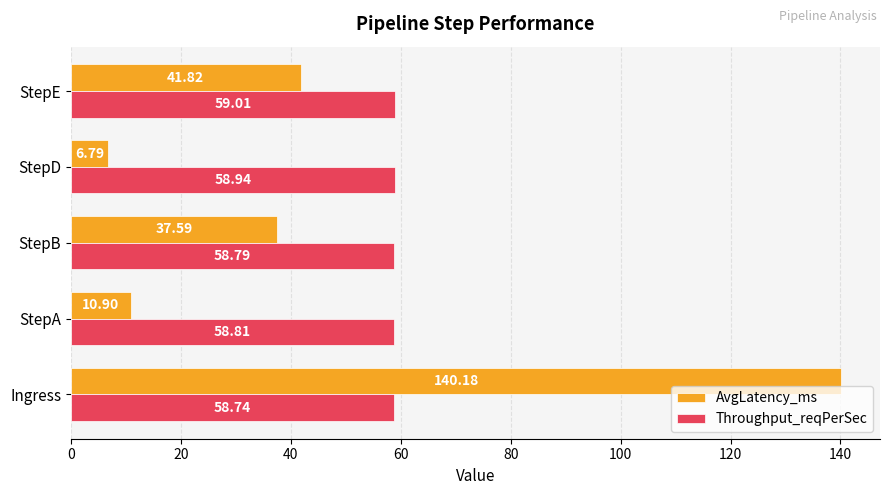

At which label does Throughput_reqPerSec reach its minimum?

Ingress